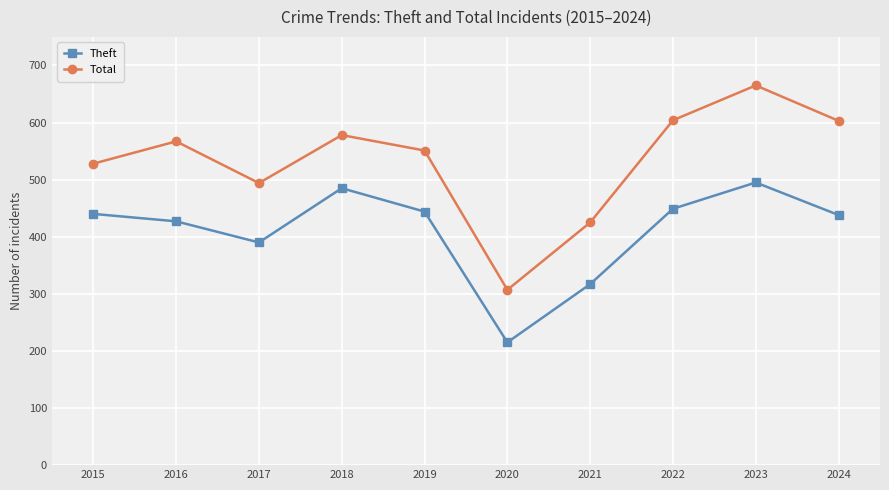

Where is Total nearest to the value 486?

2017